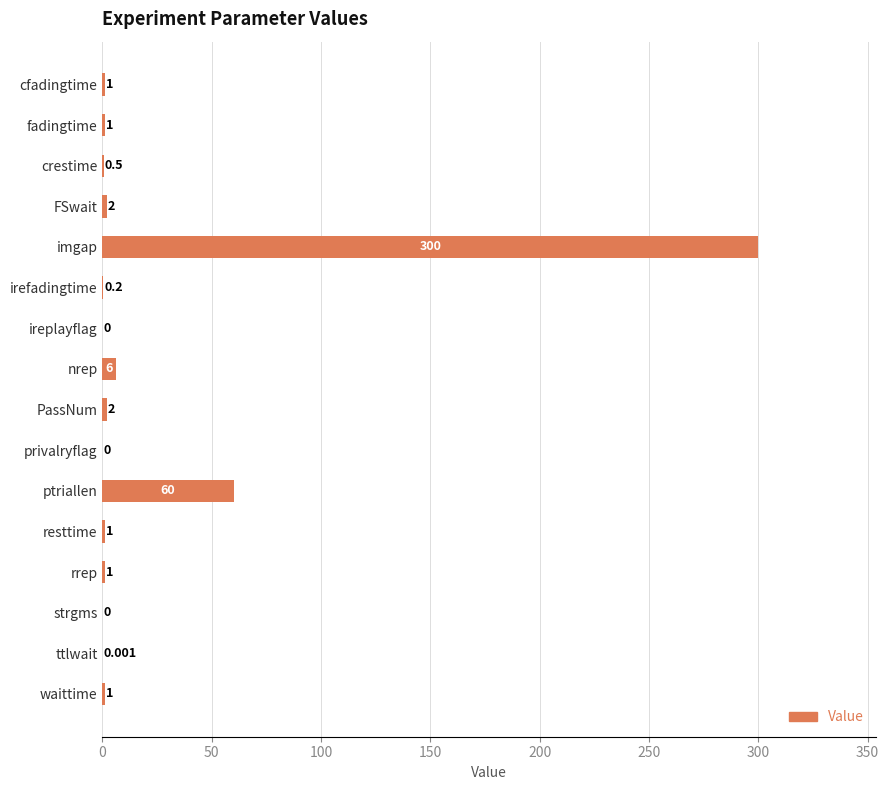

Which has a higher value, ttlwait or rrep?

rrep